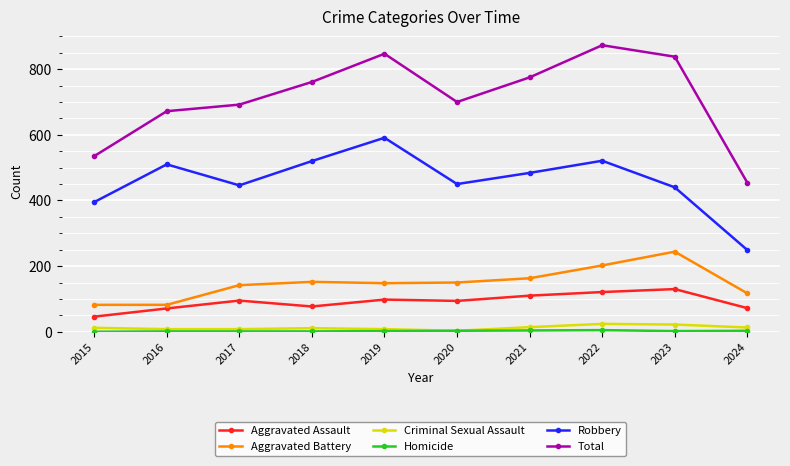

True or false: Aggravated Battery and Robbery intersect in this chart.

False